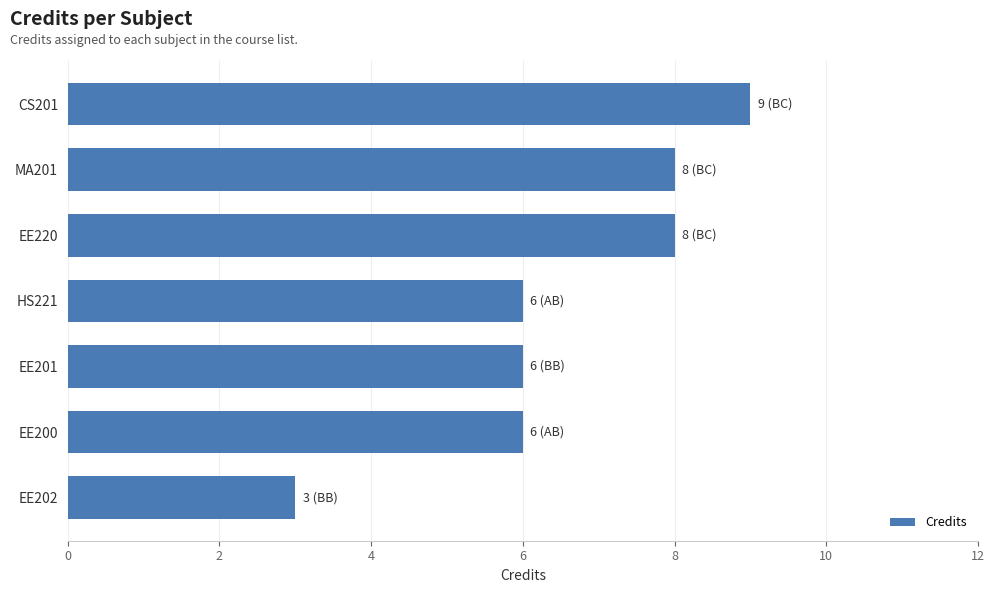

What position from the top is CS201?

1